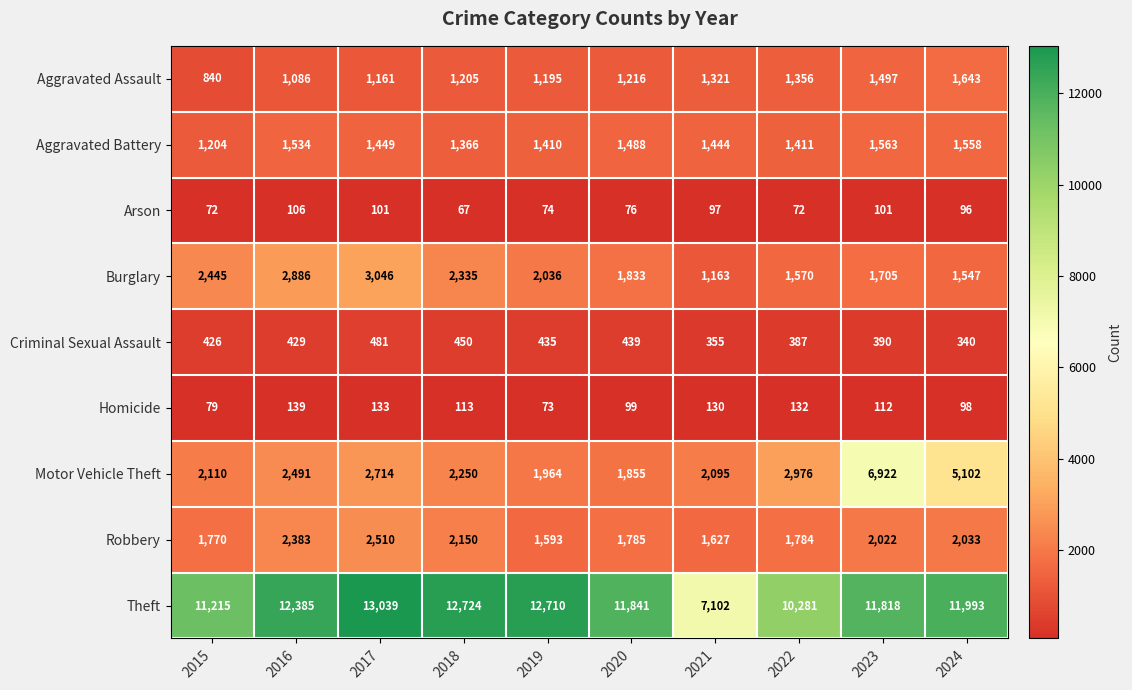

The value of Aggravated Battery at 2021 is 293. True or false?

False